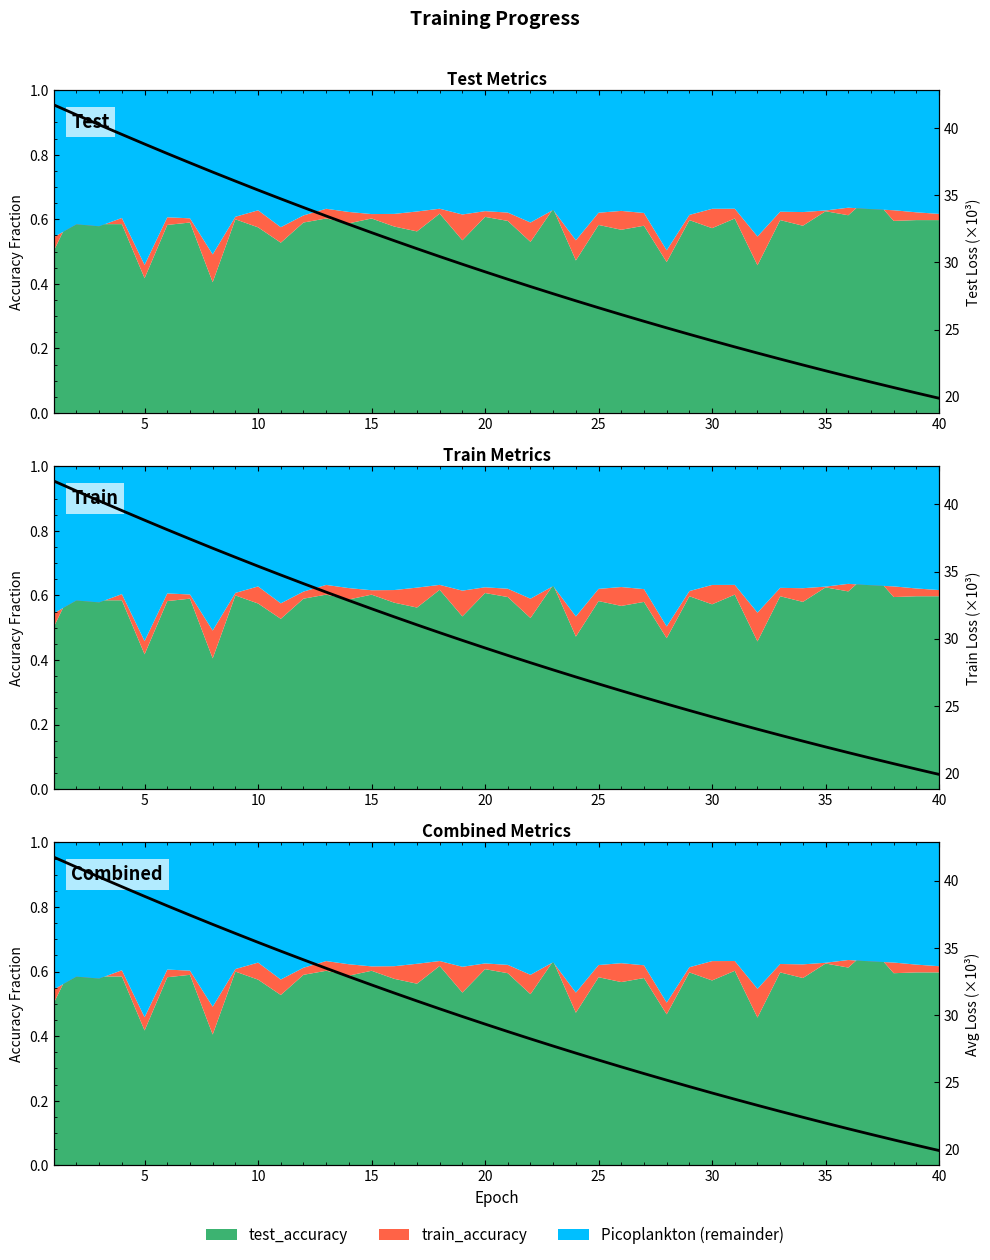

What is the difference between the maximum and second lowest values in the test_loss series?

21.5